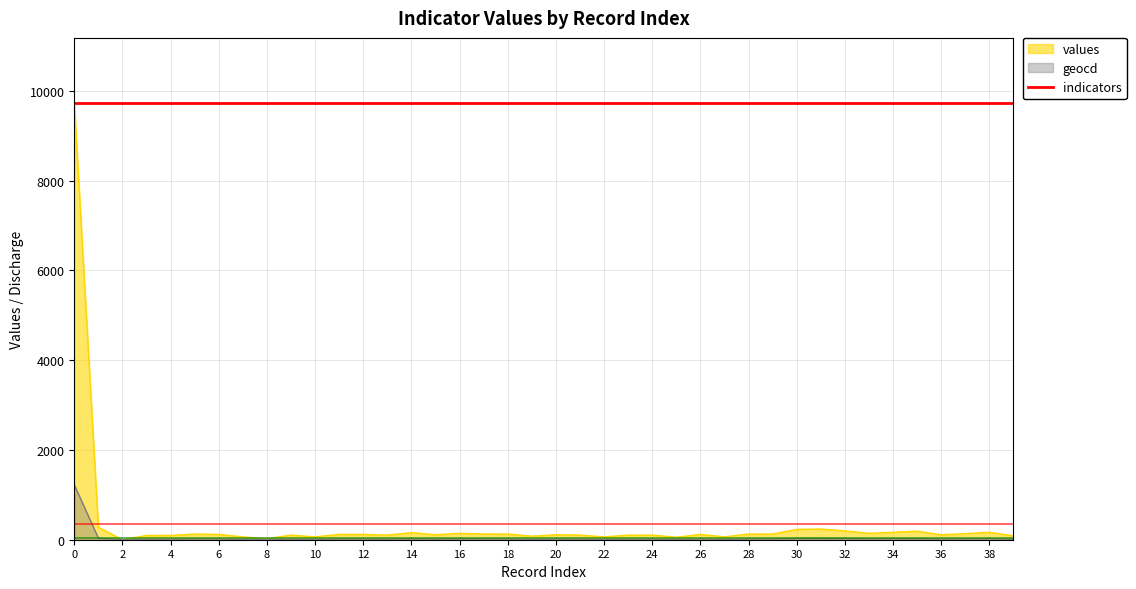

The geocd series shows 689 at 0. True or false?

False